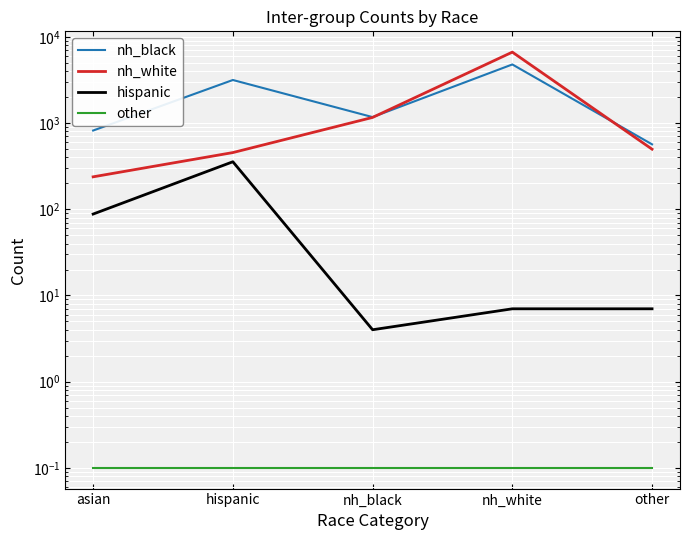

What is the minimum value for hispanic?

4.0